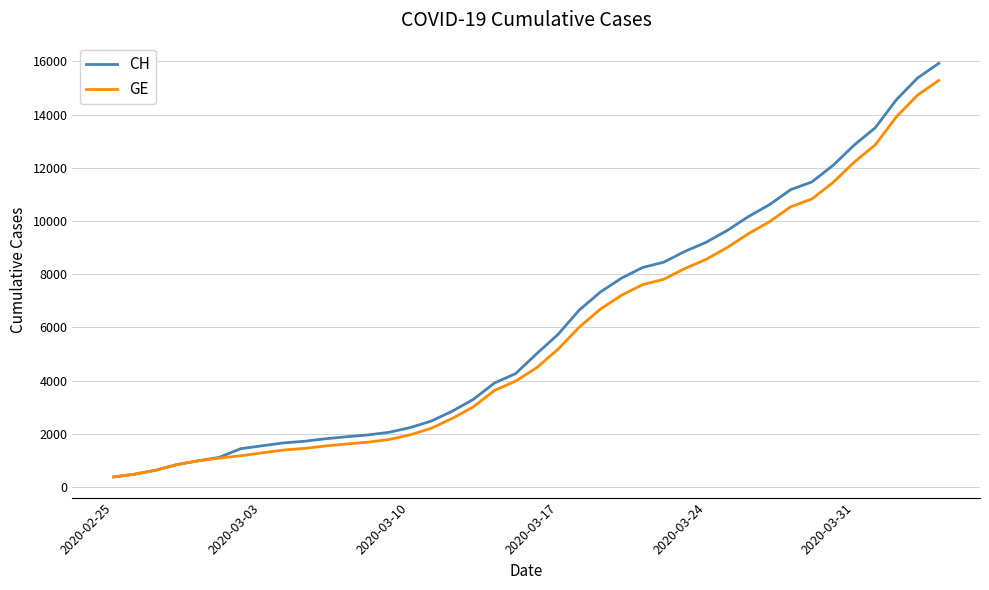

At how many categories does at least one series exceed 12276?

5